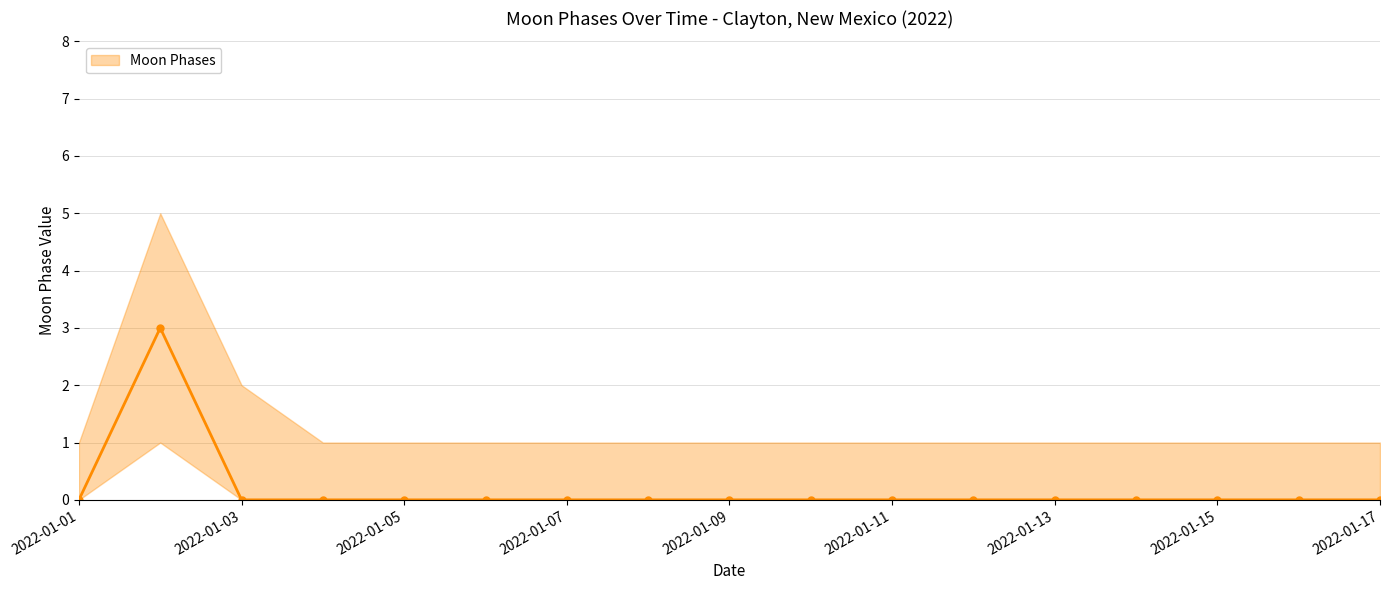

How many values are between 0 and 1?

16